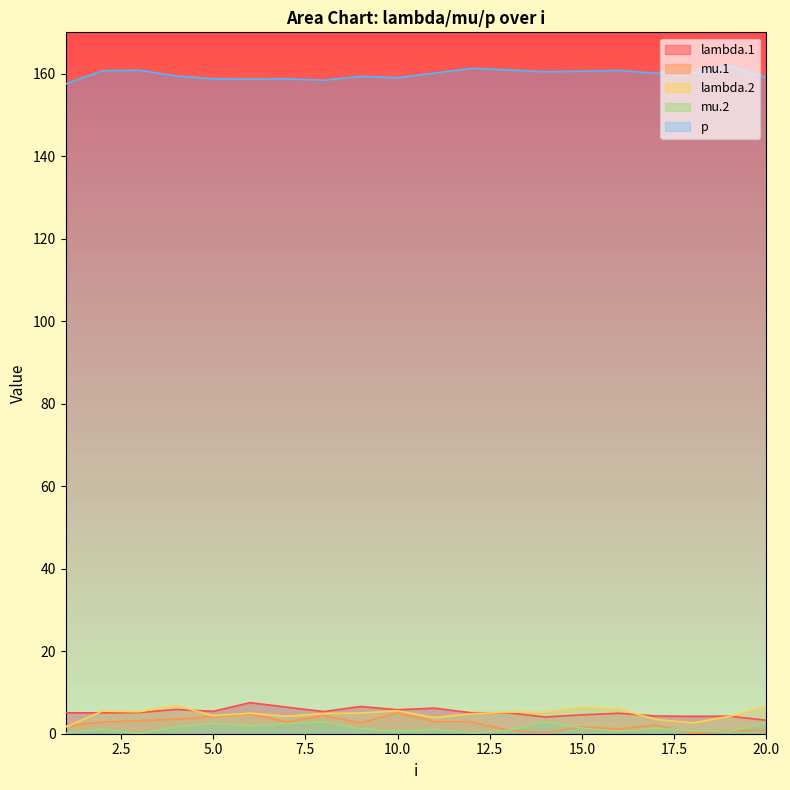

What is the value of the lambda.2 point at the 14th from the left?

5.2